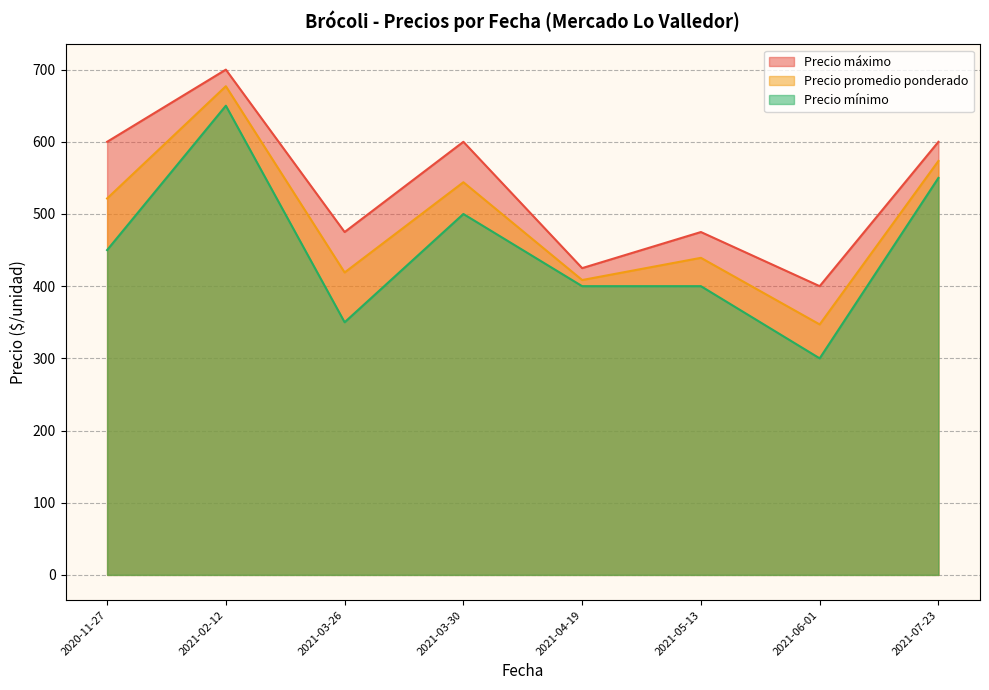

Which series has the widest spread of values?

Precio mínimo